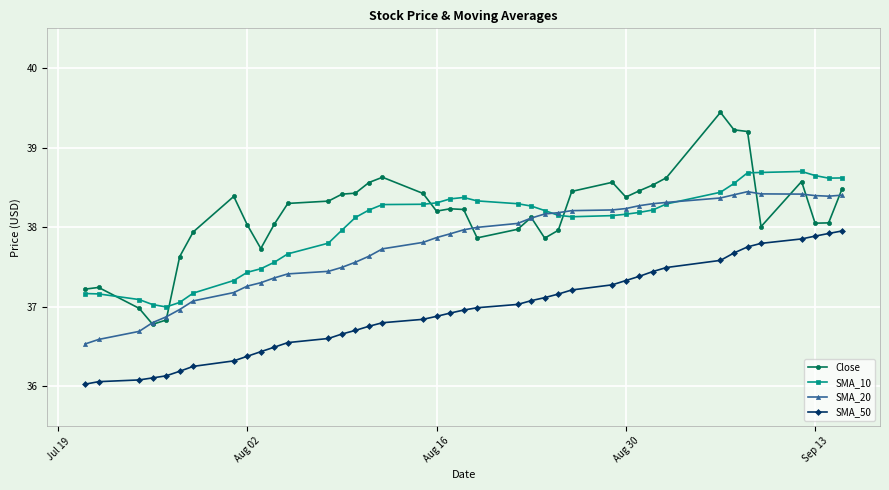

List the series in order of their peak value, lowest first.

SMA_50, SMA_20, SMA_10, Close